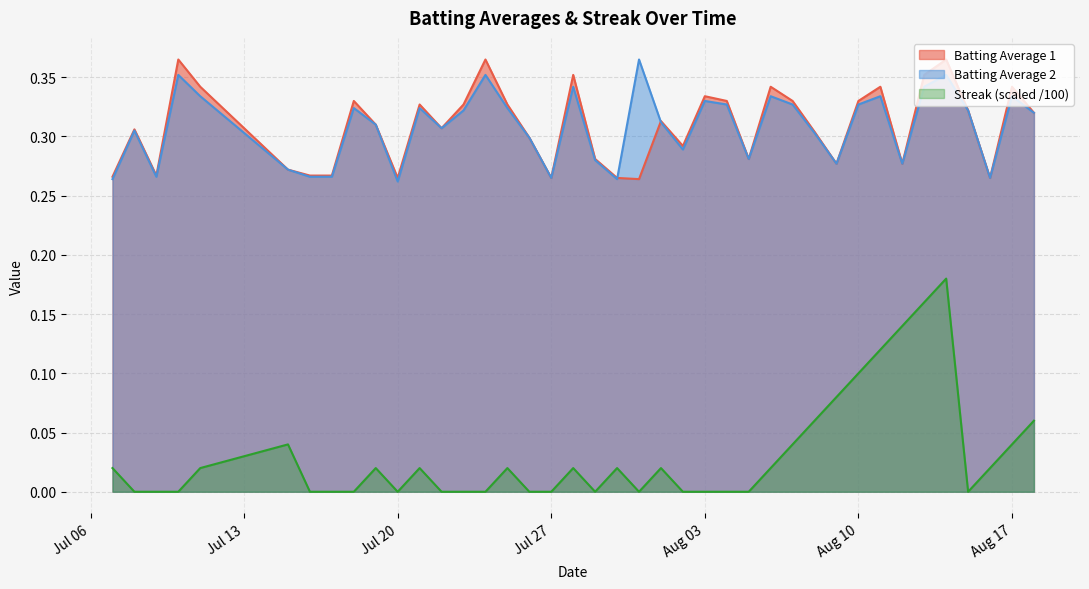

How many interior local peaks does the Streak series have?

8